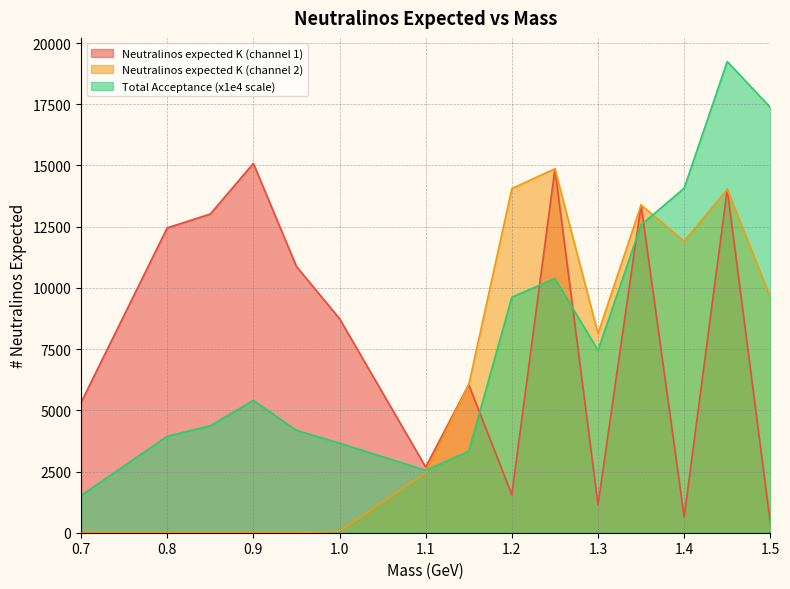

At 0.7, list the series in order from largest to smallest.

Neutralinos expected K (channel 1), Total Acceptance (x1e4 scale), Neutralinos expected K (channel 2)